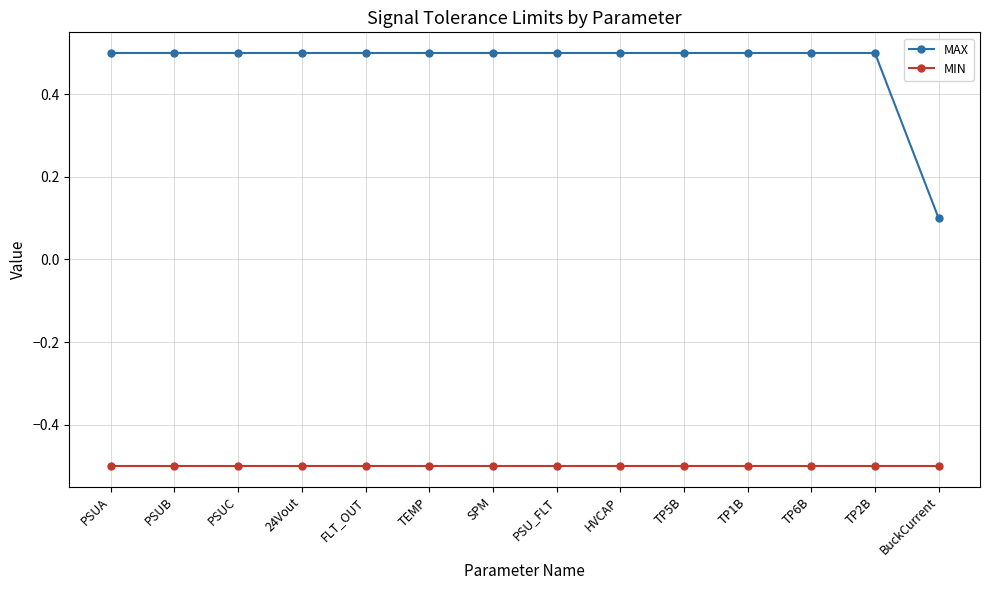

Rank the series by their average value, from highest to lowest.

MAX, MIN